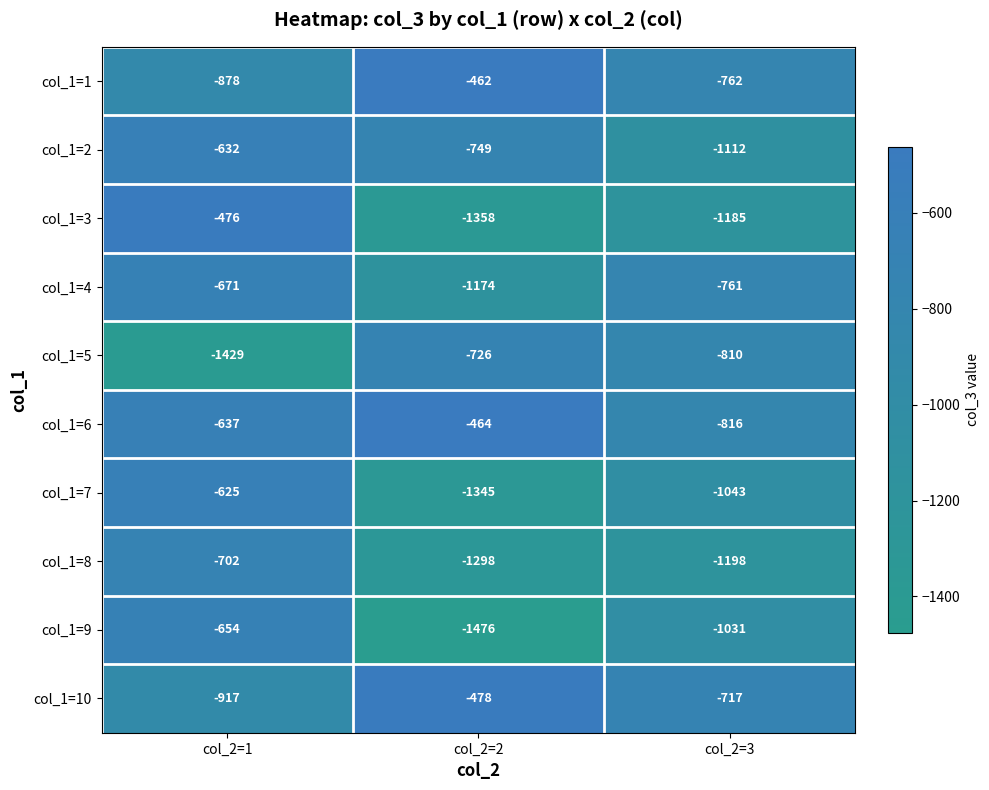

Count the col_1=8 values in the range -1298 to -702.

3